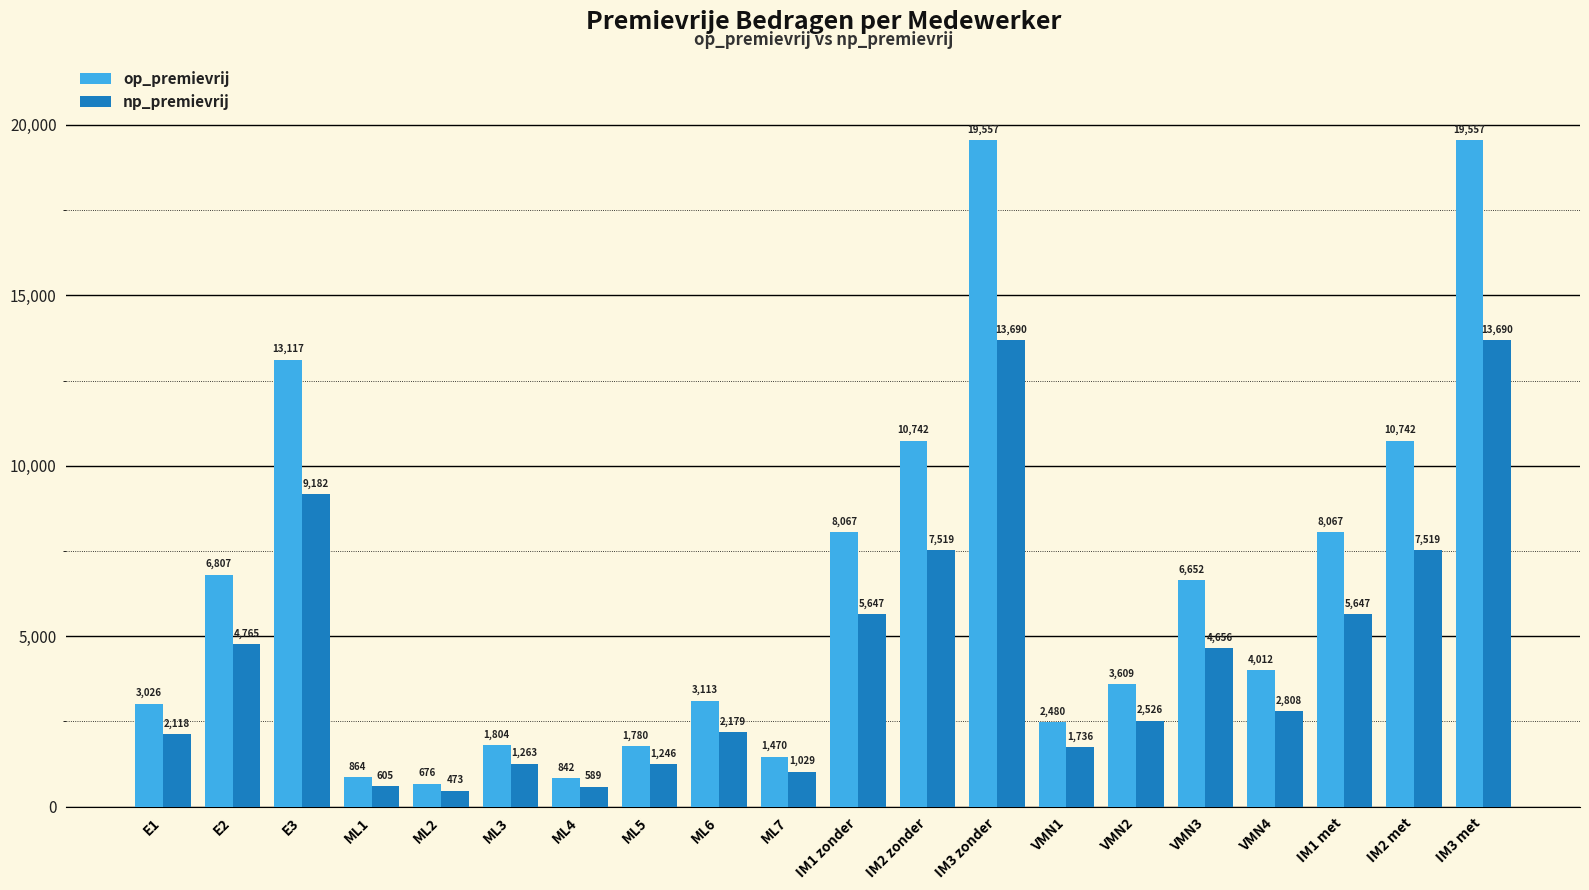

What is the difference between the np_premievrij values at ML7 and IM2 zonder?

6490.4